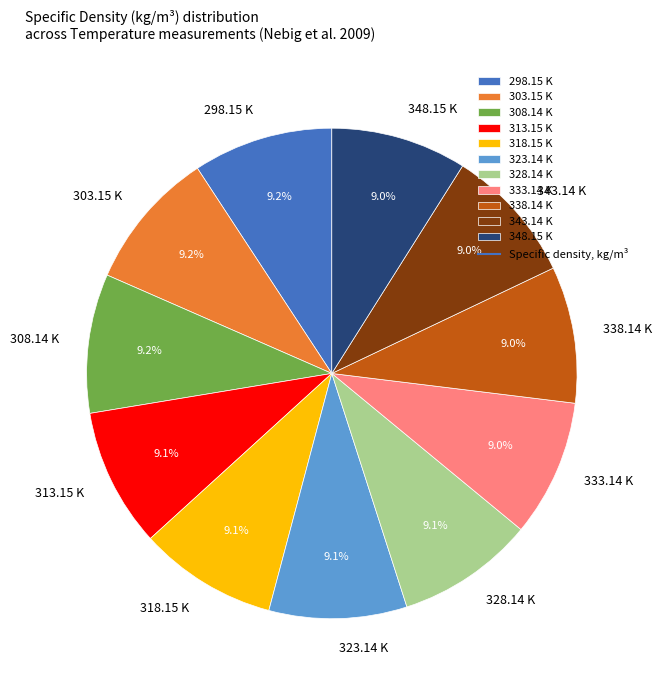

What is the total percentage of 338.14 K and 333.14 K?

18.0%